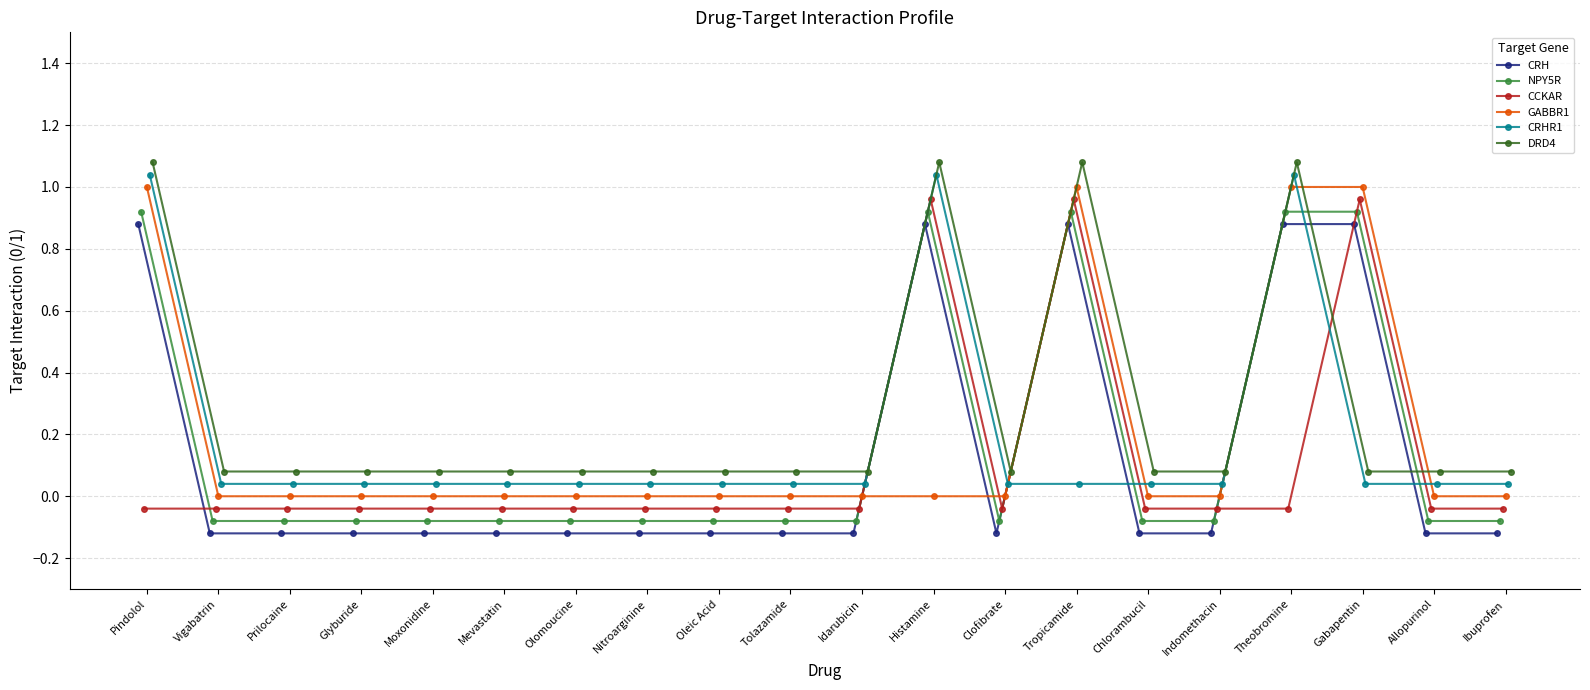

Reading left to right, transcribe all the data shown in this chart.

CRH: Pindolol=0.9	Vigabatrin=-0.1	Prilocaine=-0.1	Glyburide=-0.1	Moxonidine=-0.1	Mevastatin=-0.1	Olomoucine=-0.1	Nitroarginine=-0.1	Oleic Acid=-0.1	Tolazamide=-0.1	Idarubicin=-0.1	Histamine=0.9	Clofibrate=-0.1	Tropicamide=0.9	Chlorambucil=-0.1	Indomethacin=-0.1	Theobromine=0.9	Gabapentin=0.9	Allopurinol=-0.1	Ibuprofen=-0.1
NPY5R: Pindolol=0.9	Vigabatrin=-0.1	Prilocaine=-0.1	Glyburide=-0.1	Moxonidine=-0.1	Mevastatin=-0.1	Olomoucine=-0.1	Nitroarginine=-0.1	Oleic Acid=-0.1	Tolazamide=-0.1	Idarubicin=-0.1	Histamine=0.9	Clofibrate=-0.1	Tropicamide=0.9	Chlorambucil=-0.1	Indomethacin=-0.1	Theobromine=0.9	Gabapentin=0.9	Allopurinol=-0.1	Ibuprofen=-0.1
CCKAR: Pindolol=-0.0	Vigabatrin=-0.0	Prilocaine=-0.0	Glyburide=-0.0	Moxonidine=-0.0	Mevastatin=-0.0	Olomoucine=-0.0	Nitroarginine=-0.0	Oleic Acid=-0.0	Tolazamide=-0.0	Idarubicin=-0.0	Histamine=1.0	Clofibrate=-0.0	Tropicamide=1.0	Chlorambucil=-0.0	Indomethacin=-0.0	Theobromine=-0.0	Gabapentin=1.0	Allopurinol=-0.0	Ibuprofen=-0.0
GABBR1: Pindolol=1.0	Vigabatrin=0.0	Prilocaine=0.0	Glyburide=0.0	Moxonidine=0.0	Mevastatin=0.0	Olomoucine=0.0	Nitroarginine=0.0	Oleic Acid=0.0	Tolazamide=0.0	Idarubicin=0.0	Histamine=0.0	Clofibrate=0.0	Tropicamide=1.0	Chlorambucil=0.0	Indomethacin=0.0	Theobromine=1.0	Gabapentin=1.0	Allopurinol=0.0	Ibuprofen=0.0
CRHR1: Pindolol=1.0	Vigabatrin=0.0	Prilocaine=0.0	Glyburide=0.0	Moxonidine=0.0	Mevastatin=0.0	Olomoucine=0.0	Nitroarginine=0.0	Oleic Acid=0.0	Tolazamide=0.0	Idarubicin=0.0	Histamine=1.0	Clofibrate=0.0	Tropicamide=0.0	Chlorambucil=0.0	Indomethacin=0.0	Theobromine=1.0	Gabapentin=0.0	Allopurinol=0.0	Ibuprofen=0.0
DRD4: Pindolol=1.1	Vigabatrin=0.1	Prilocaine=0.1	Glyburide=0.1	Moxonidine=0.1	Mevastatin=0.1	Olomoucine=0.1	Nitroarginine=0.1	Oleic Acid=0.1	Tolazamide=0.1	Idarubicin=0.1	Histamine=1.1	Clofibrate=0.1	Tropicamide=1.1	Chlorambucil=0.1	Indomethacin=0.1	Theobromine=1.1	Gabapentin=0.1	Allopurinol=0.1	Ibuprofen=0.1